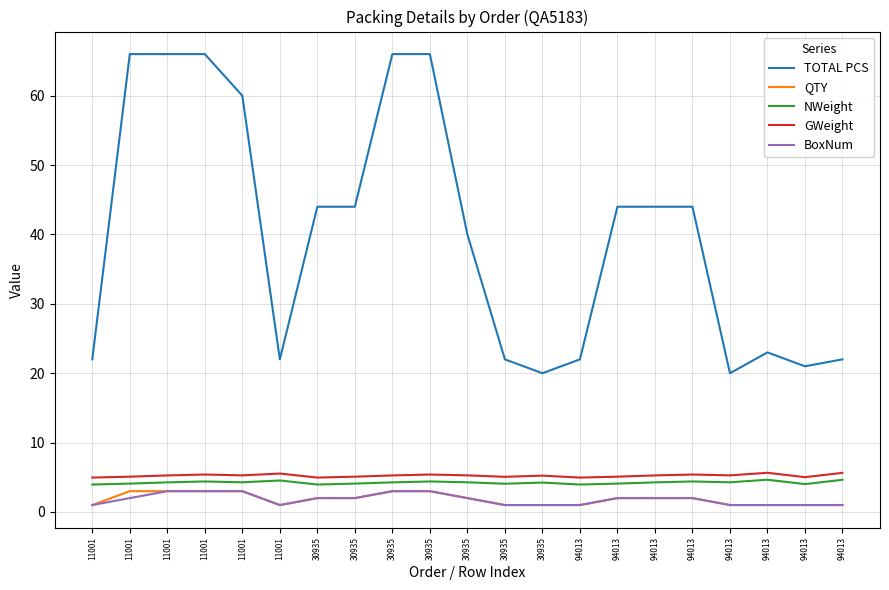

Is it true that BoxNum equals 5.0 at 11001?

False